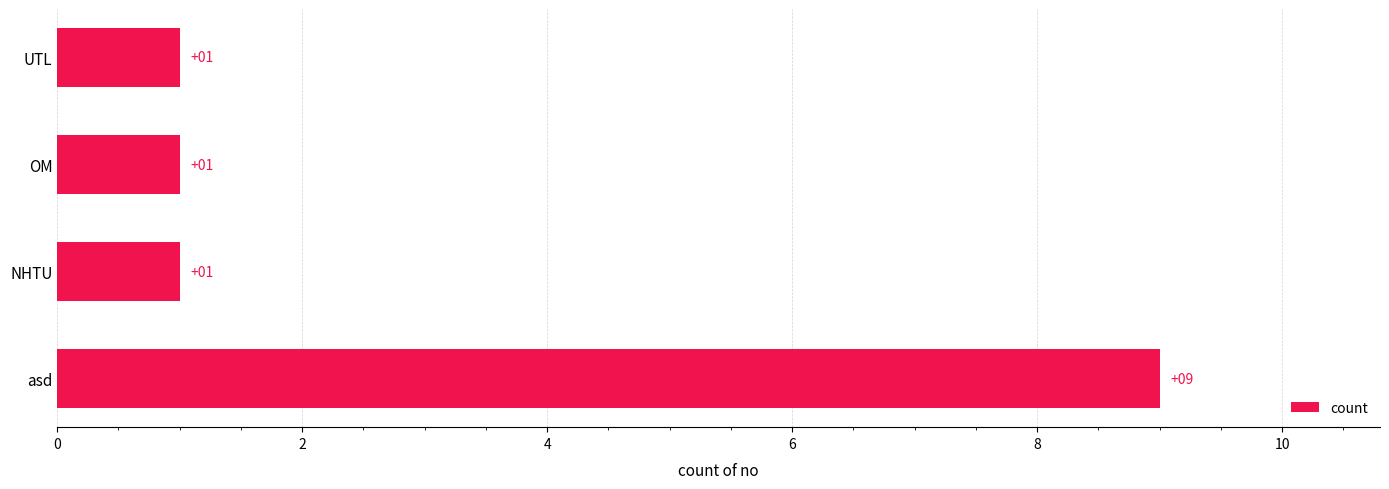

Are the bars grouped side by side (vs. stacked)?

No